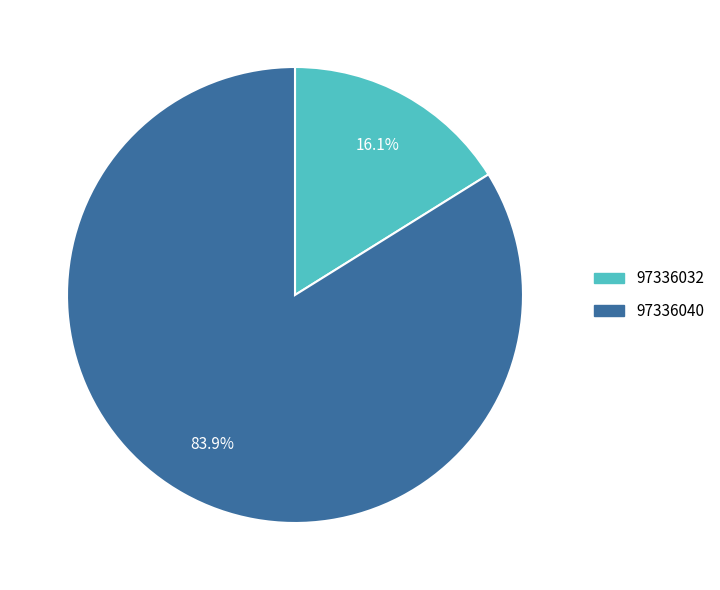

To the nearest percent, what percentage of the pie is 97336040?

84%